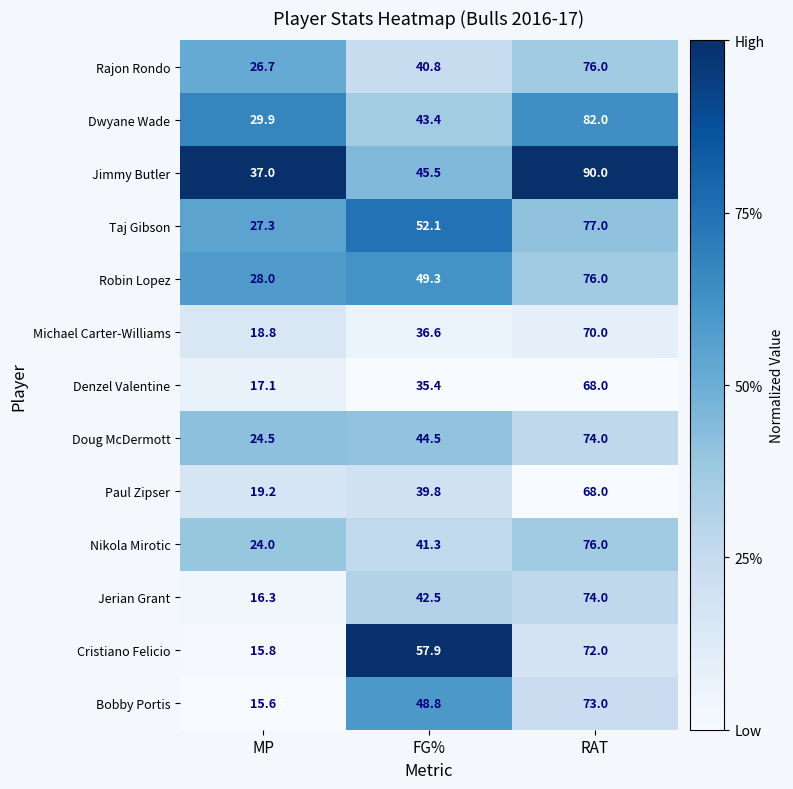

What is the total value across all series at MP?

300.2